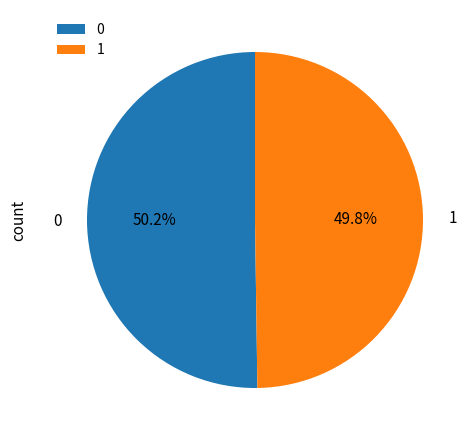

Count the number of slices in the pie.

2